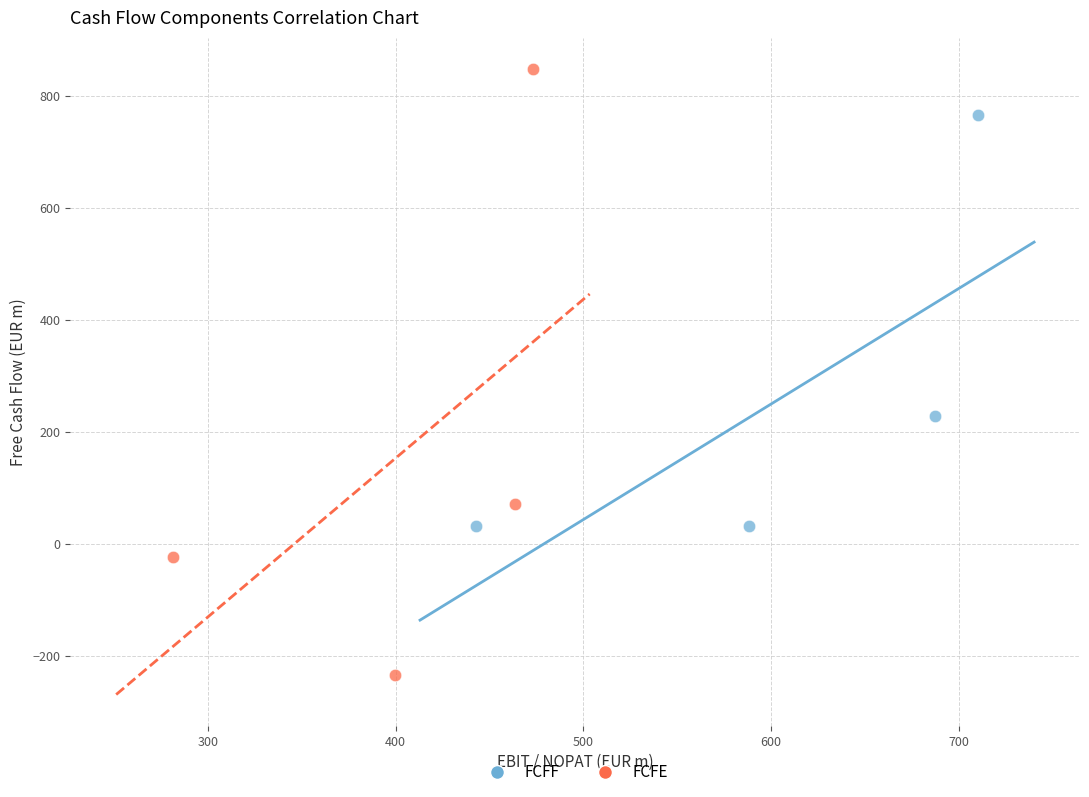

Which series reaches the minimum Y coordinate?

FCFE